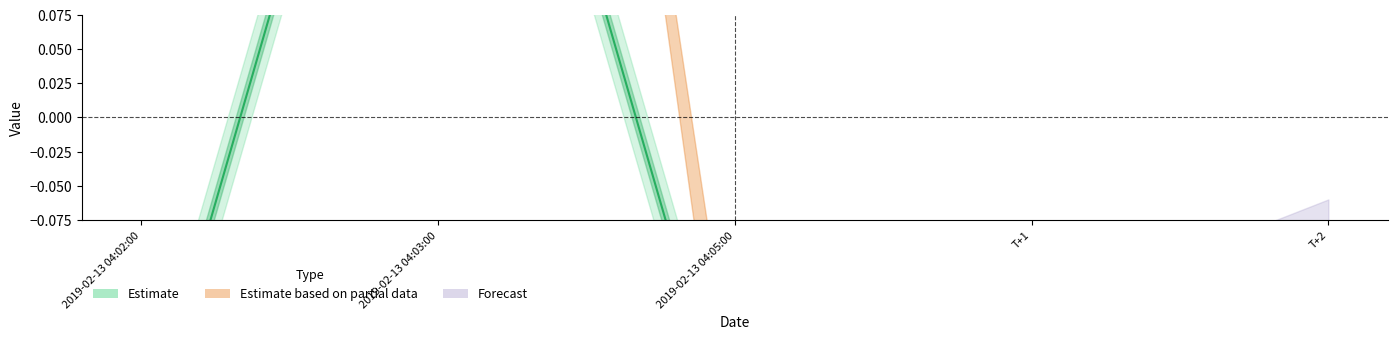

How many data points does each series have?

3